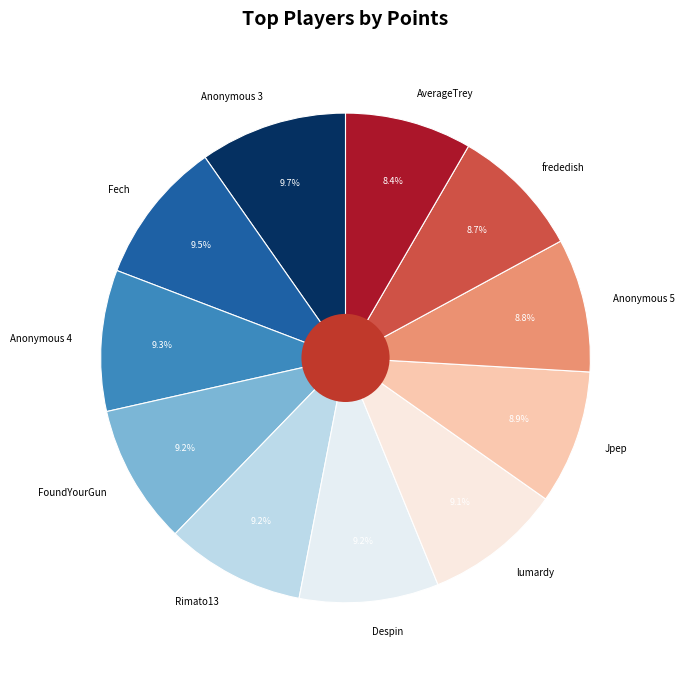

True or false: frededish accounts for 9% of the total.

True